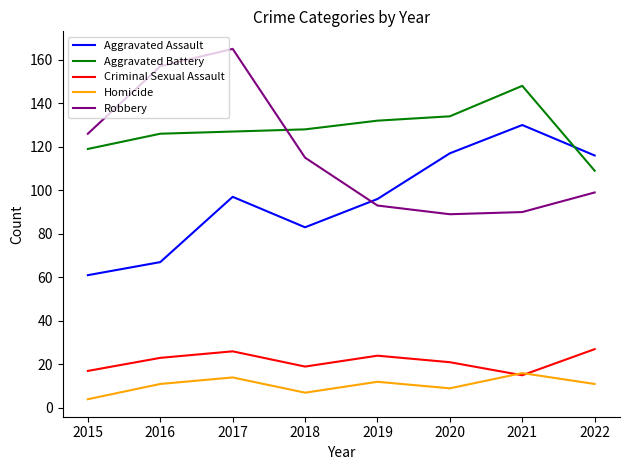

True or false: Aggravated Battery and Criminal Sexual Assault cross at least once.

False